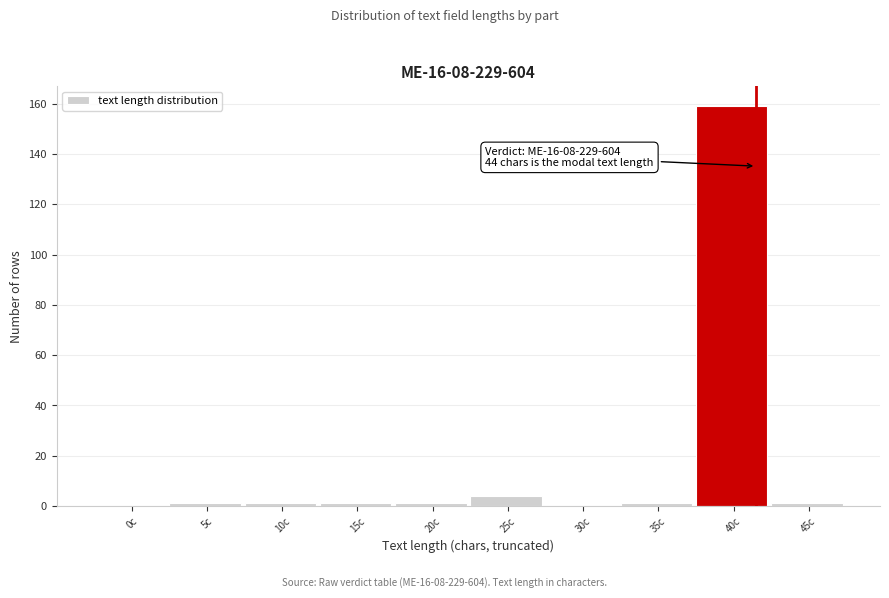

Reading left to right, extract all data points from this chart.

0c=0	5c=1	10c=1	15c=1	20c=1	25c=4	30c=0	35c=1	40c=159	45c=1